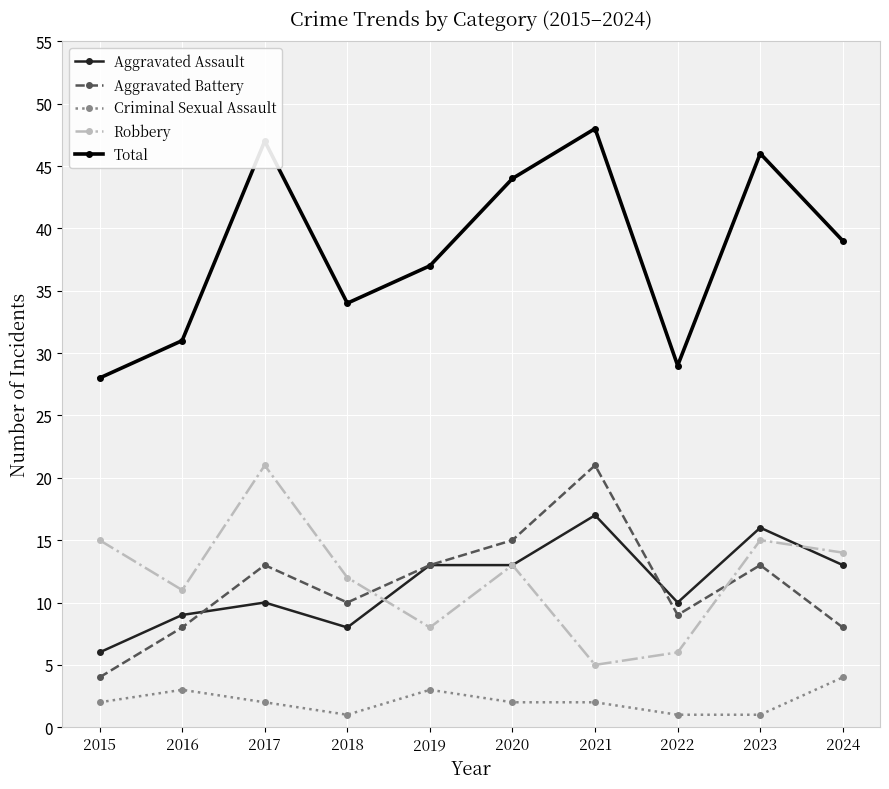

True or false: Robbery has a value of 5 at 2017.

False